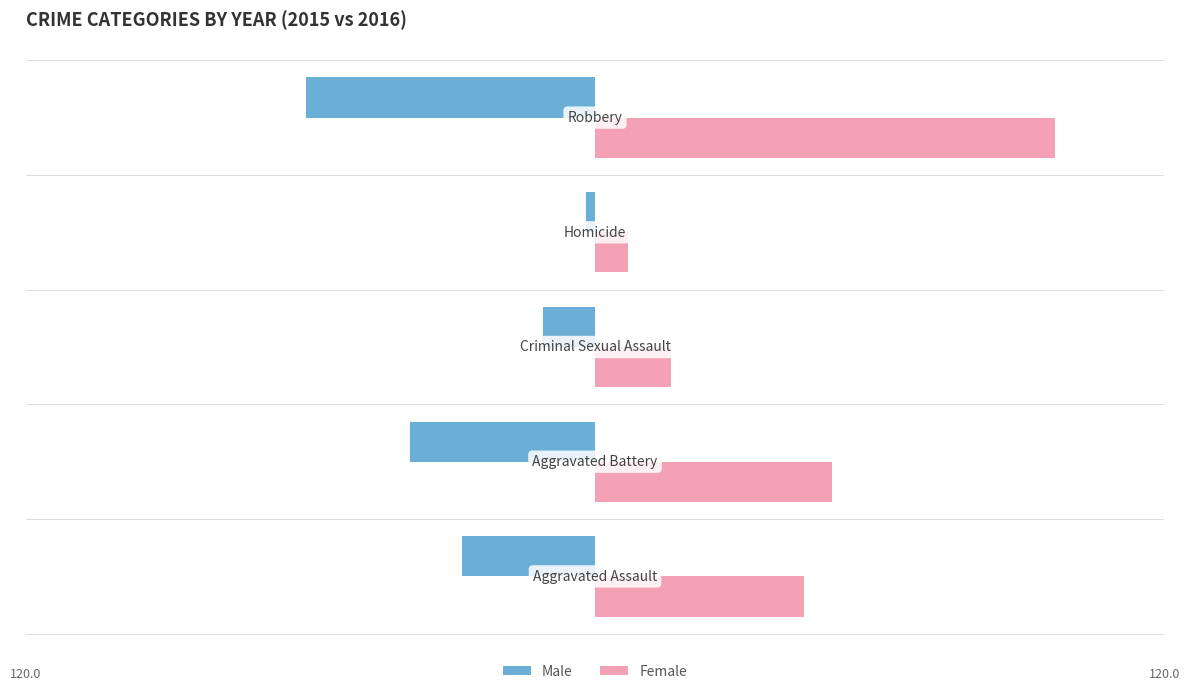

What are all the series names shown in the legend?

Male, Female